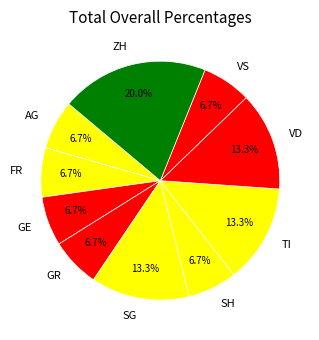

Do SG and SH together represent more than half of the pie?

No